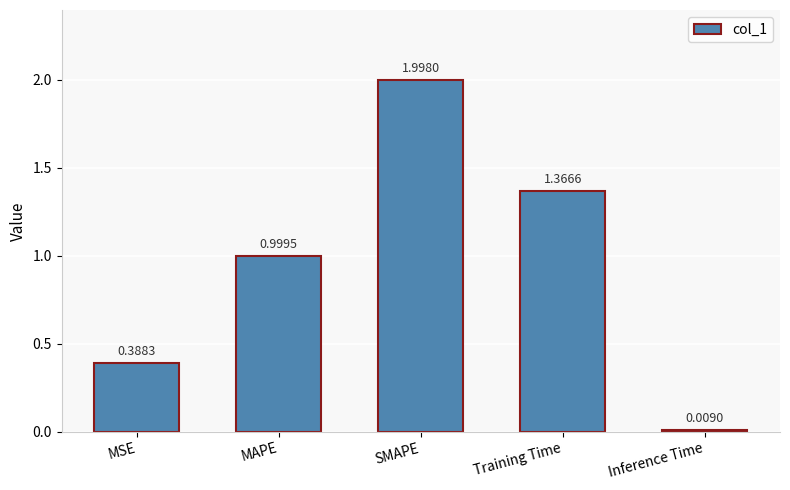

What is the label of the 4th bar from the right?

MAPE